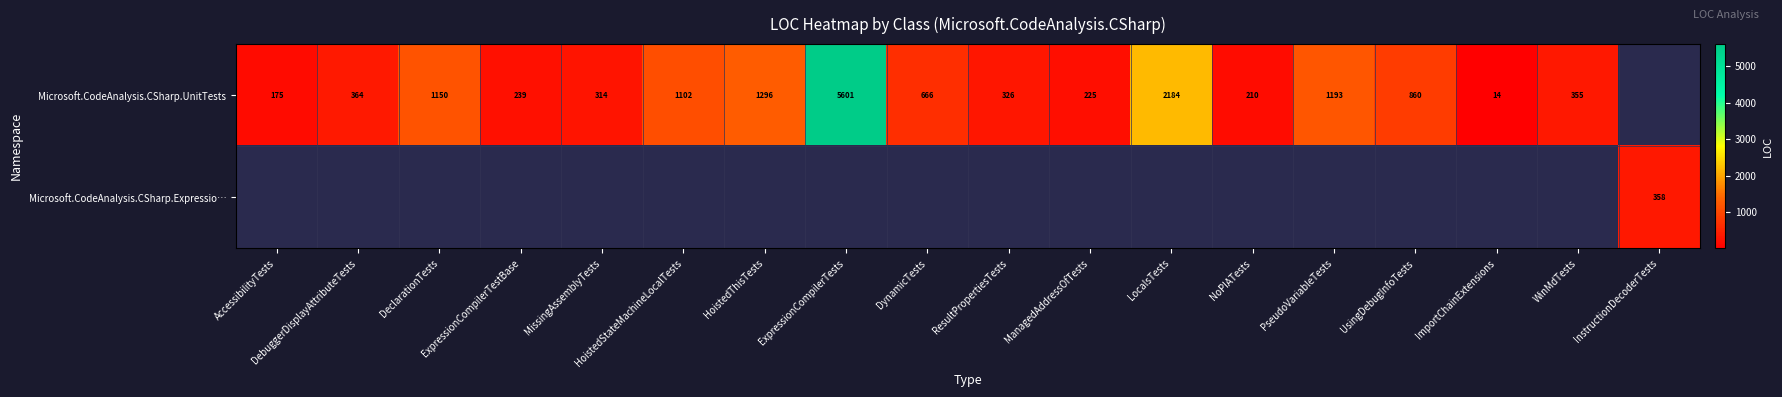

What is the difference between the Microsoft.CodeAnalysis.CSharp.UnitTests values at AccessibilityTests and ManagedAddressOfTests?

50